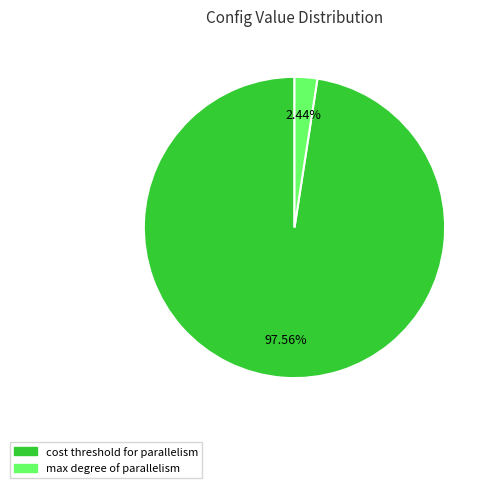

Count the number of slices in the pie.

3